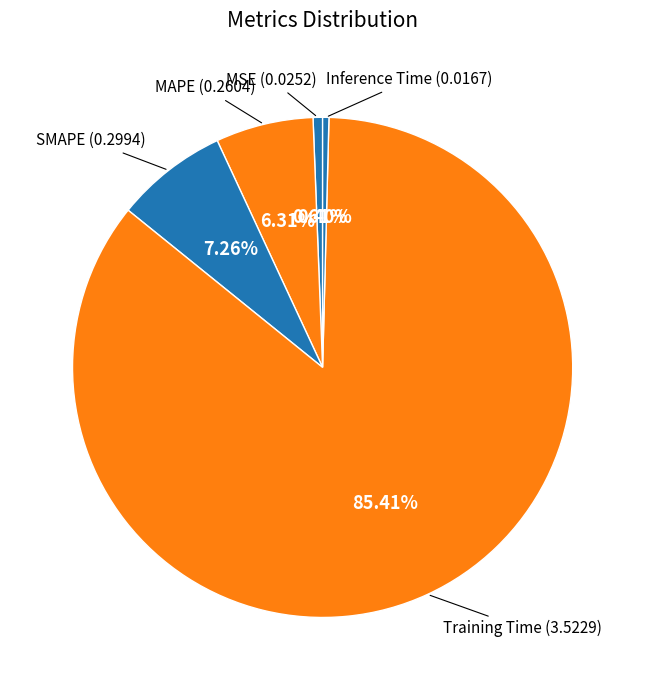

Count the number of slices in the pie.

5